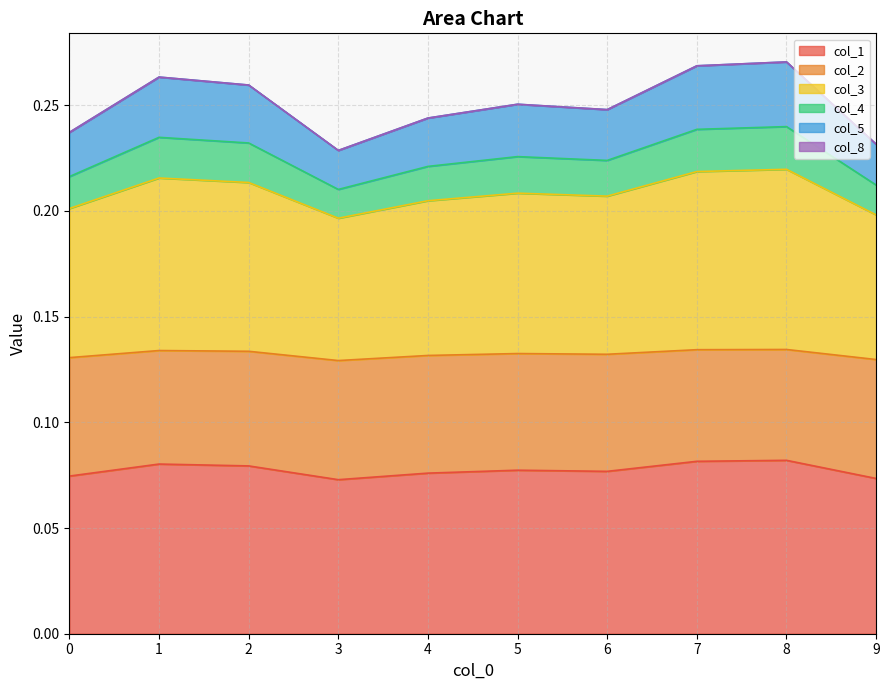

At how many categories does at least one series exceed 0?

10